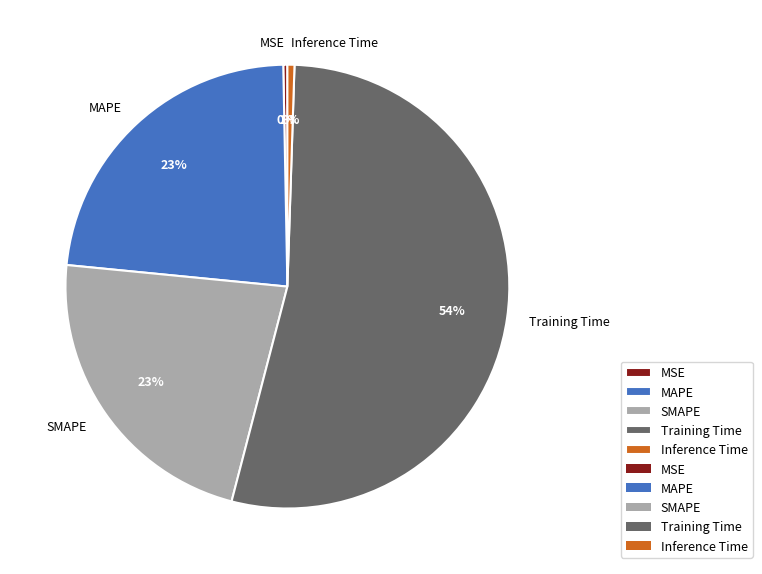

To the nearest percent, what is the difference between the largest and smallest slice percentages?

53%